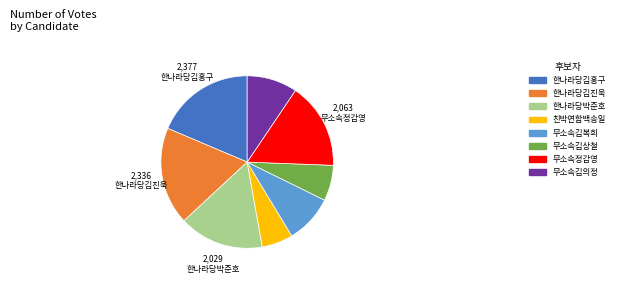

Does 무소속김상철 account for over 50% of the chart?

No